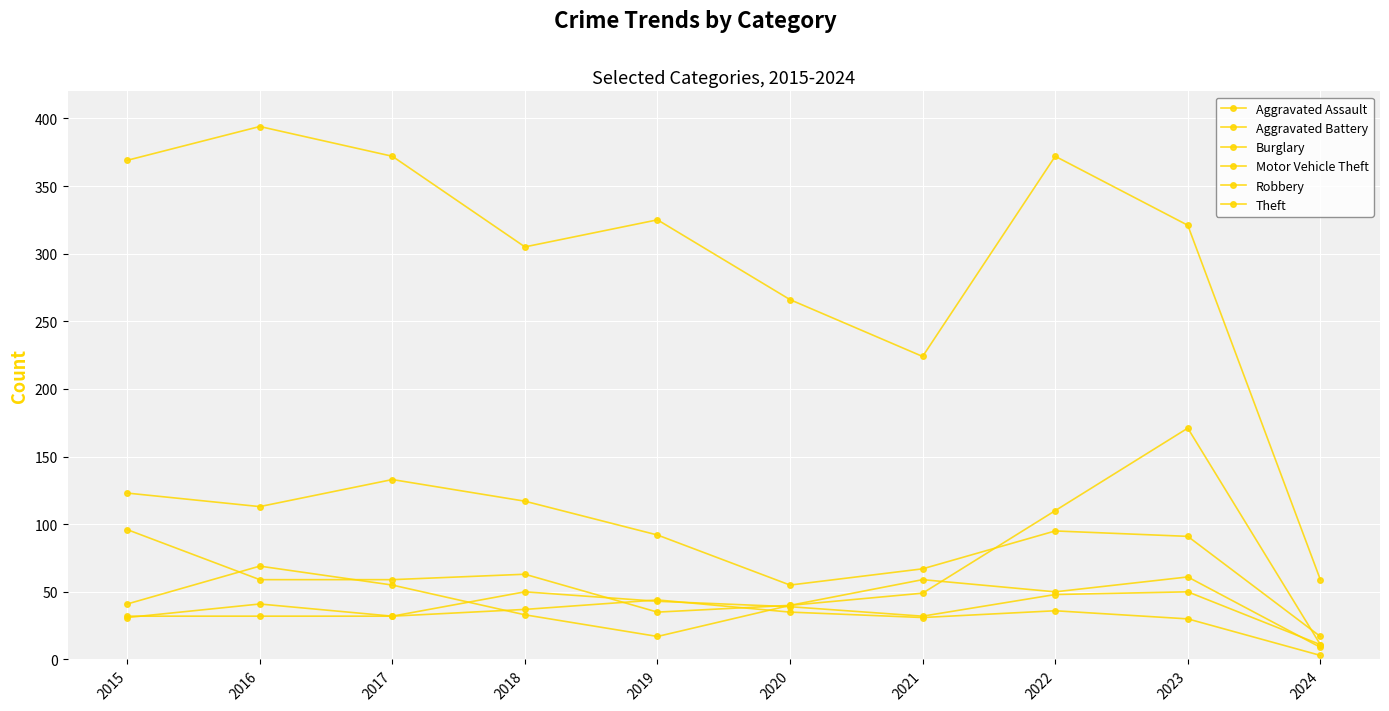

At how many categories does at least one series exceed 371?

3